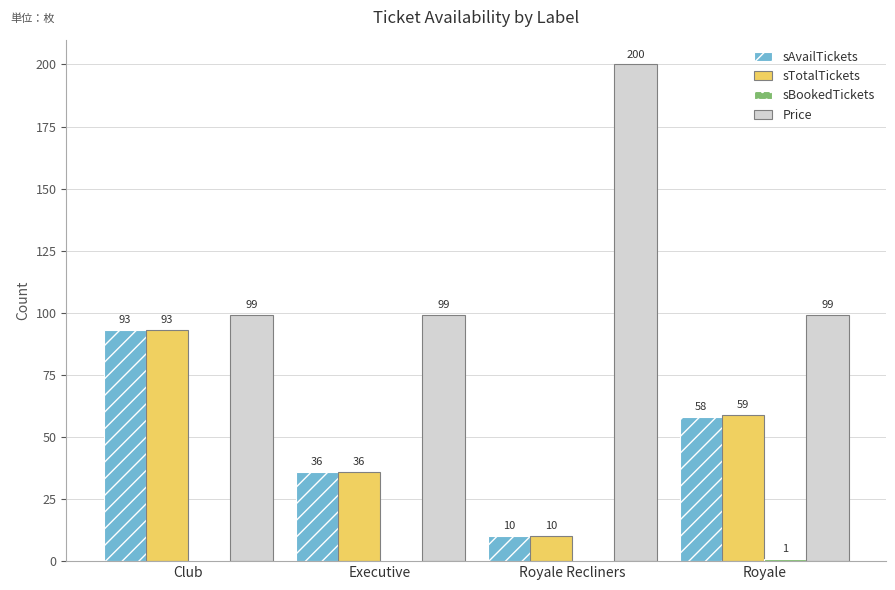

What is the approximate value of Price at Club, to the nearest 50?

100